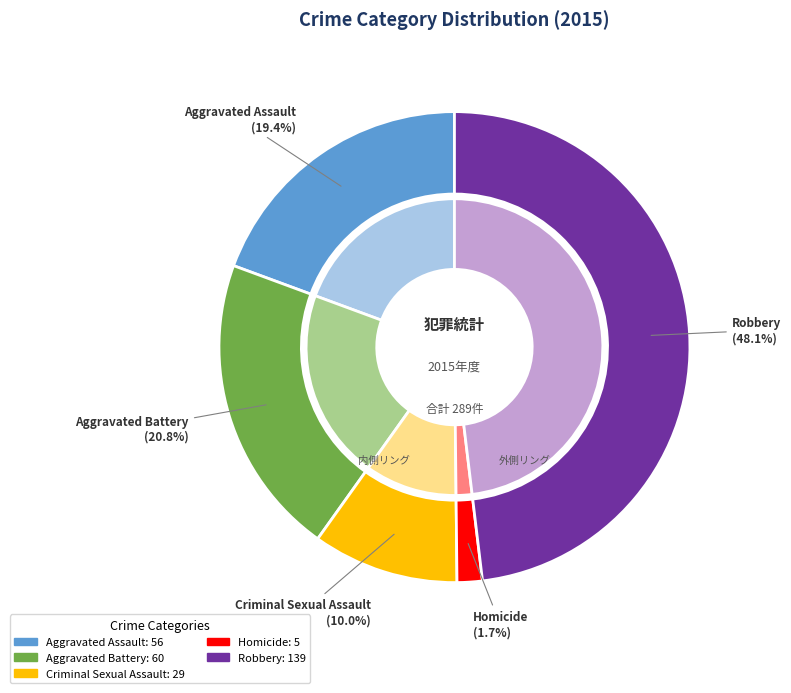

Is there any slice that represents more than half of the pie?

No